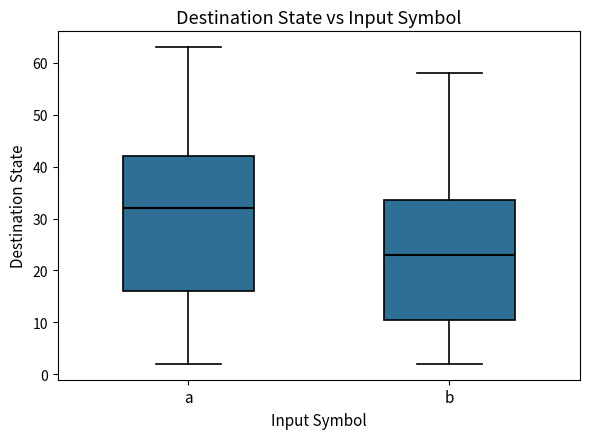

Reading left to right, read every box against the y-axis: the position of its median line, the range the box covers, and the ends of its whiskers. The values are not printed on the chart, so give them approximately, as read against the axis.

a: median 32, box 16 to 42, whiskers 2 to 63
b: median 23, box 11 to 34, whiskers 2 to 58